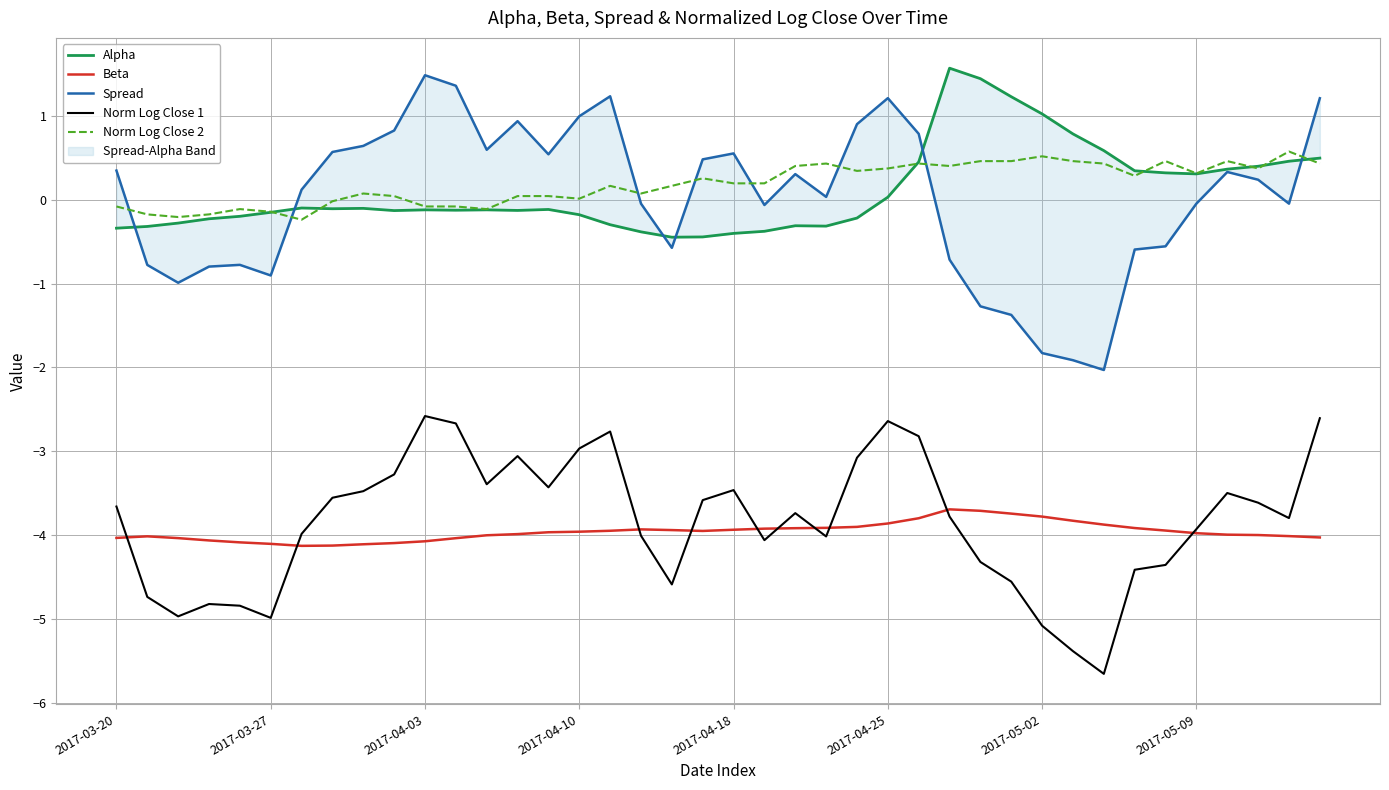

Which series ends up on top after the final intersection of Spread and Alpha?

Spread